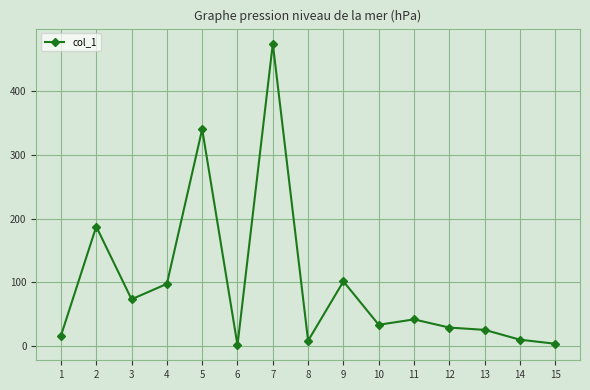

What is the difference between the second highest and second lowest values?

335.9